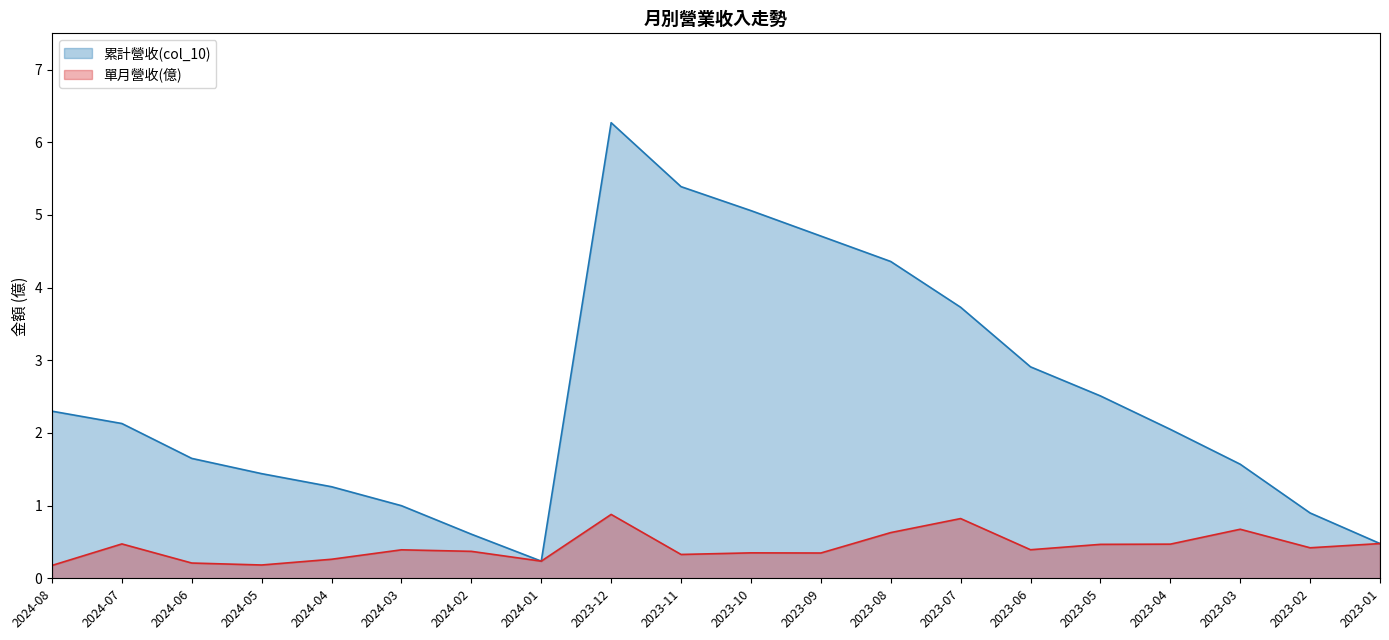

List the series in order of their peak value, highest first.

累計營收(col_10), 單月營收(億)